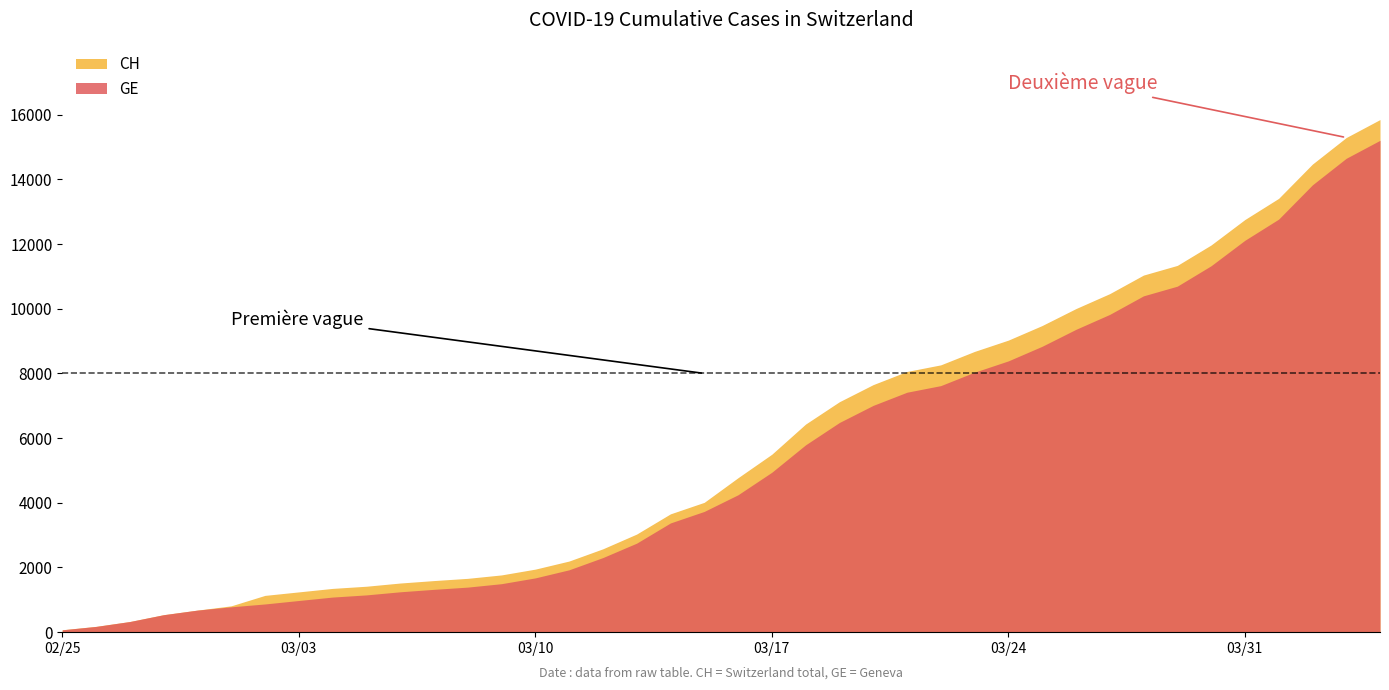

What is the total value across all series at 26?

15888